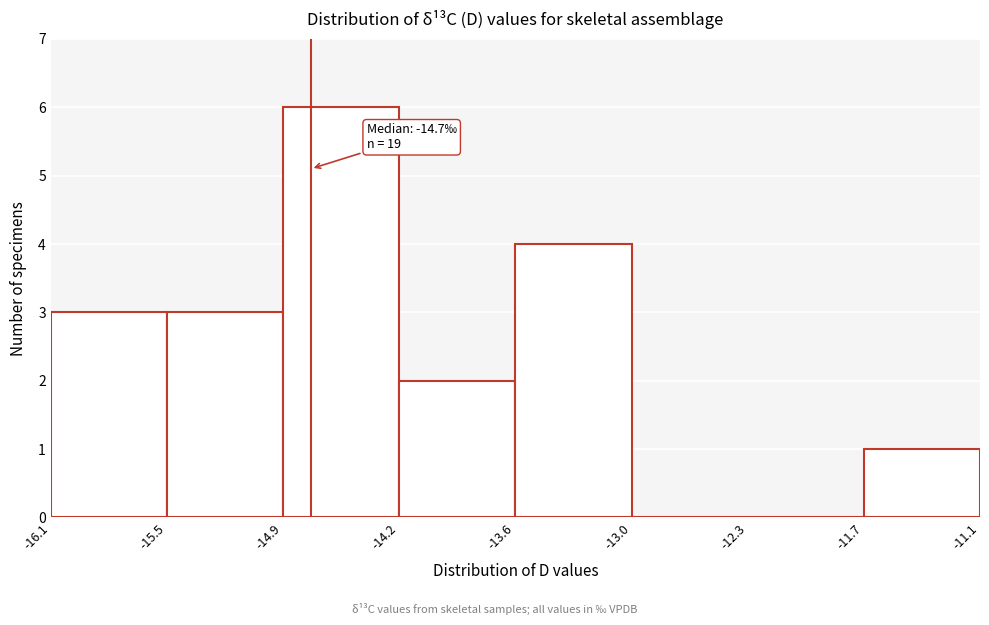

Which range on the x-axis has the tallest bar?

-14.9 to -14.2